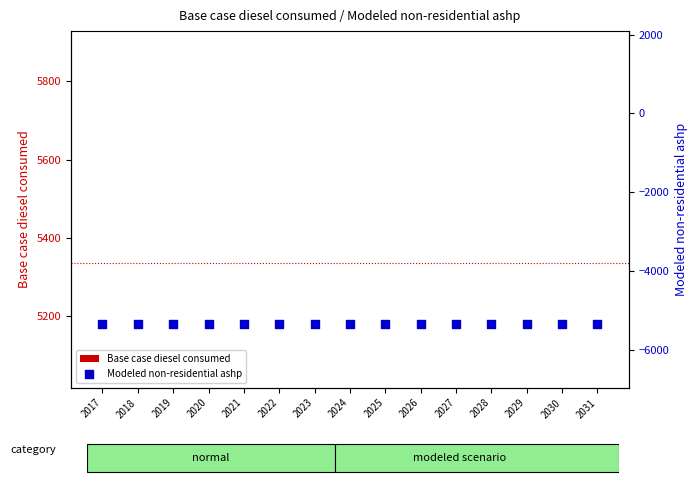

Which series reaches the minimum Y coordinate?

Modeled non-residential ashp